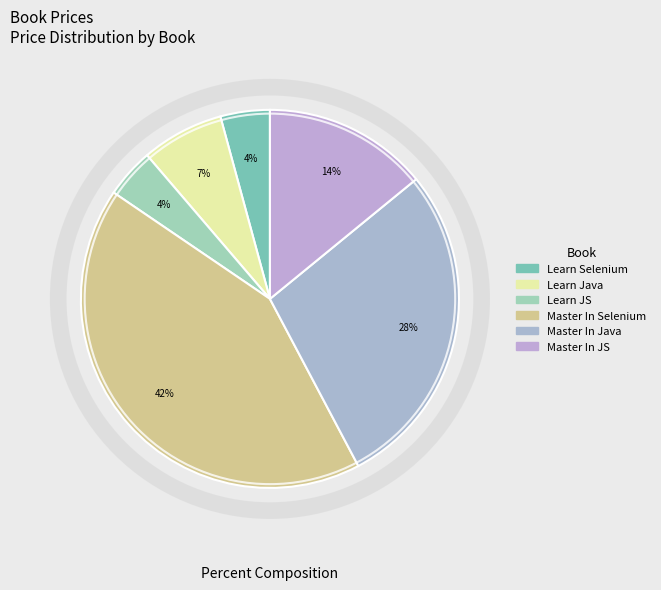

Between Master In JS and Master In Selenium, which is larger?

Master In Selenium